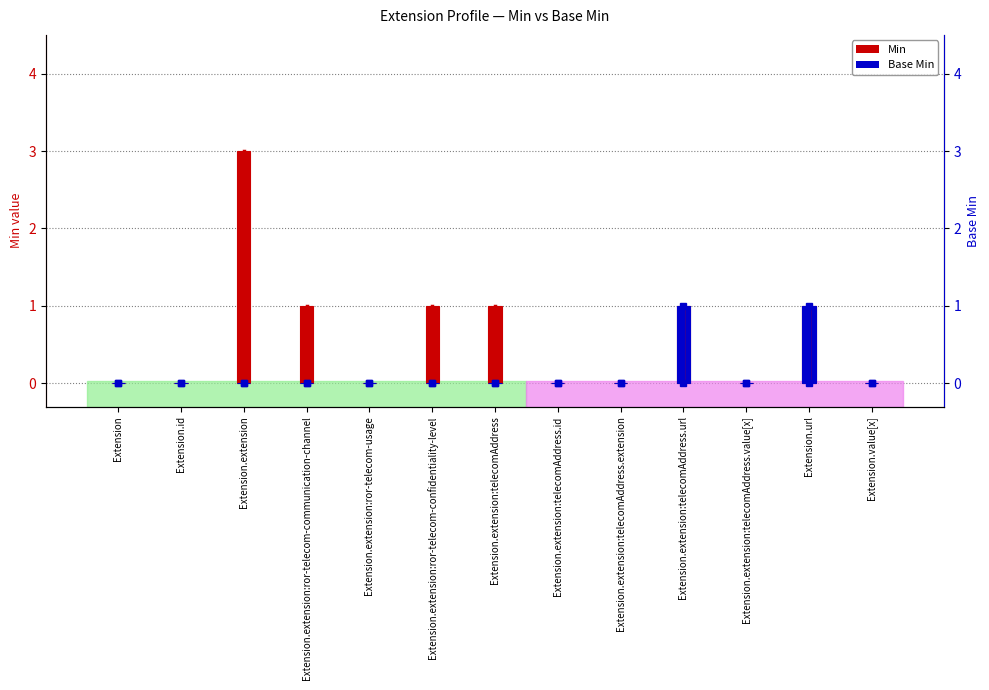

Reading right to left, list all the values displayed in this chart.

Min: Extension.value[x]=0	Extension.url=1	Extension.extension:telecomAddress.value[x]=0	Extension.extension:telecomAddress.url=1	Extension.extension:telecomAddress.extension=0	Extension.extension:telecomAddress.id=0	Extension.extension:telecomAddress=1	Extension.extension:ror-telecom-confidentiality-level=1	Extension.extension:ror-telecom-usage=0	Extension.extension:ror-telecom-communication-channel=1	Extension.extension=3	Extension.id=0	Extension=0
Base Min: Extension.value[x]=0	Extension.url=1	Extension.extension:telecomAddress.value[x]=0	Extension.extension:telecomAddress.url=1	Extension.extension:telecomAddress.extension=0	Extension.extension:telecomAddress.id=0	Extension.extension:telecomAddress=0	Extension.extension:ror-telecom-confidentiality-level=0	Extension.extension:ror-telecom-usage=0	Extension.extension:ror-telecom-communication-channel=0	Extension.extension=0	Extension.id=0	Extension=0